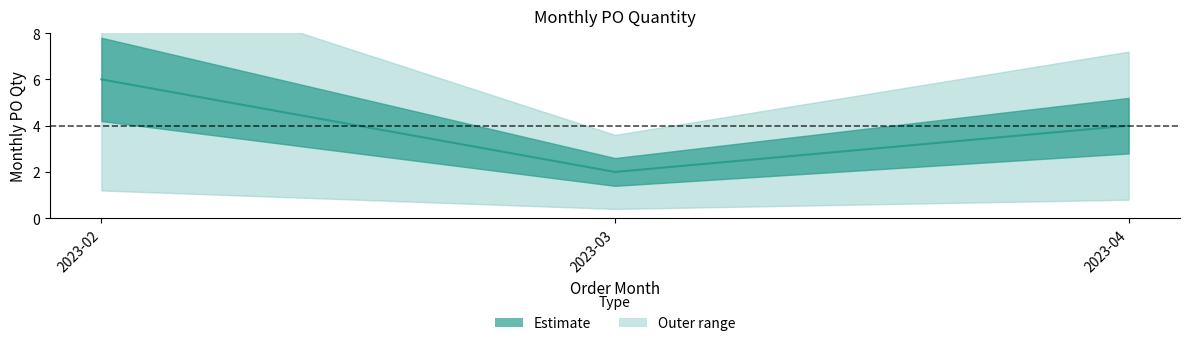

What is the difference between the maximum and minimum values?

4